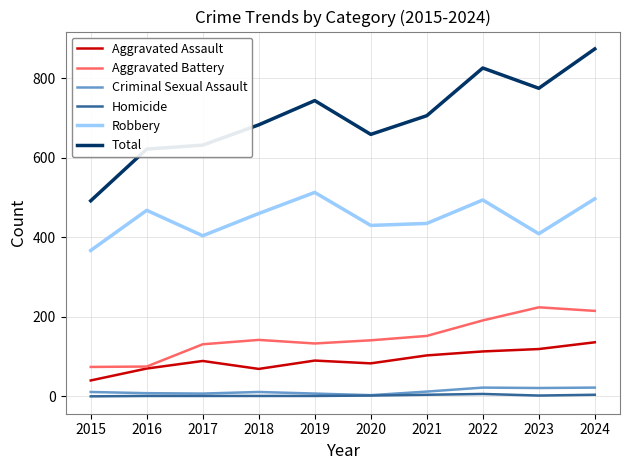

Is the value of Homicide at 2018 greater than the value of Total at 2018?

No